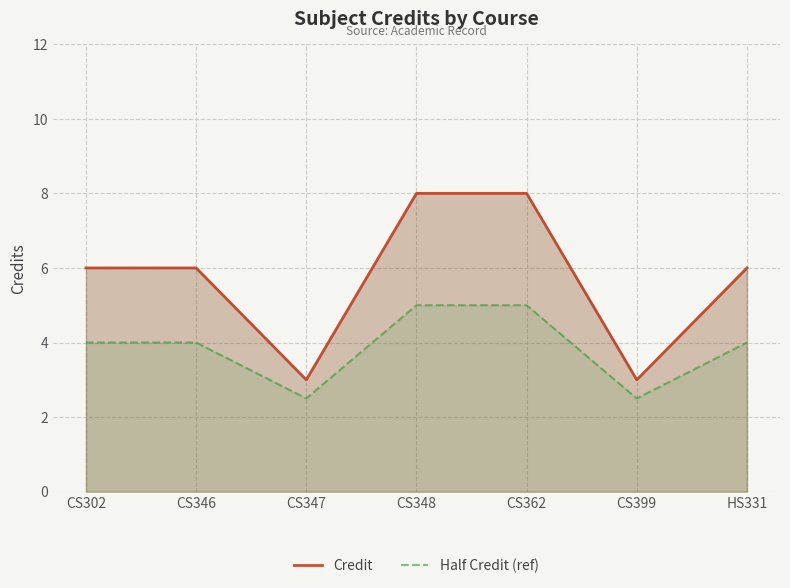

How many interior local valleys does the Half Credit (ref) series have?

2